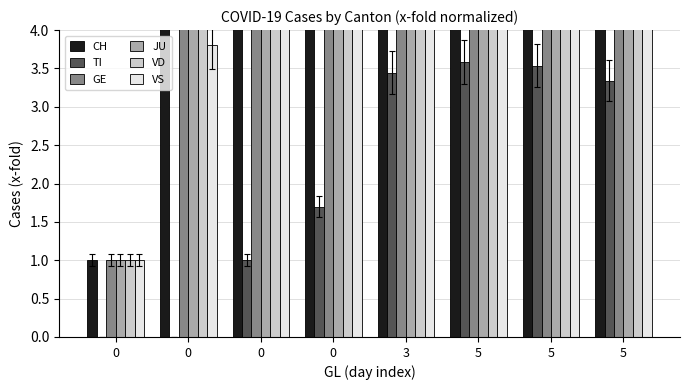

What is the highest value of the GE series?

141.3